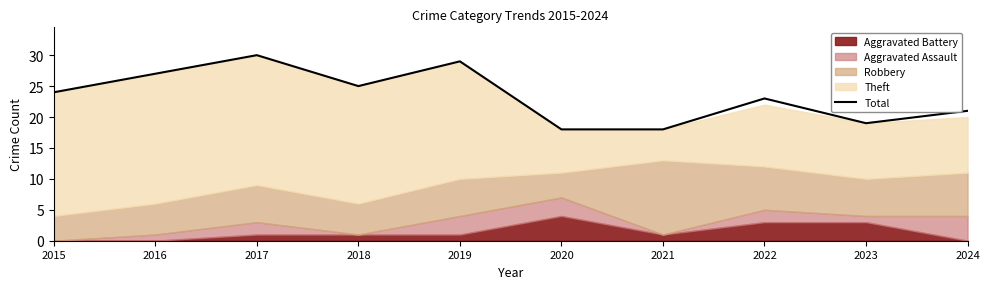

How many lines are shown in the chart?

1